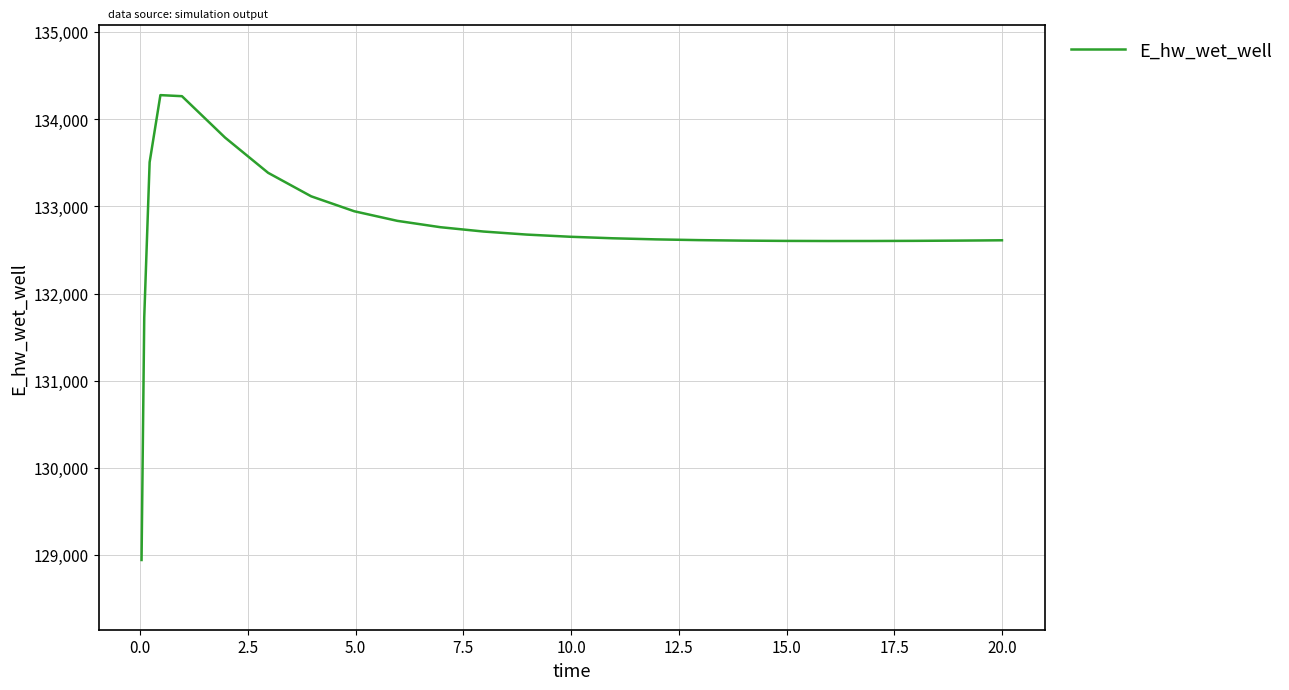

What is the greatest value displayed?

134278.6